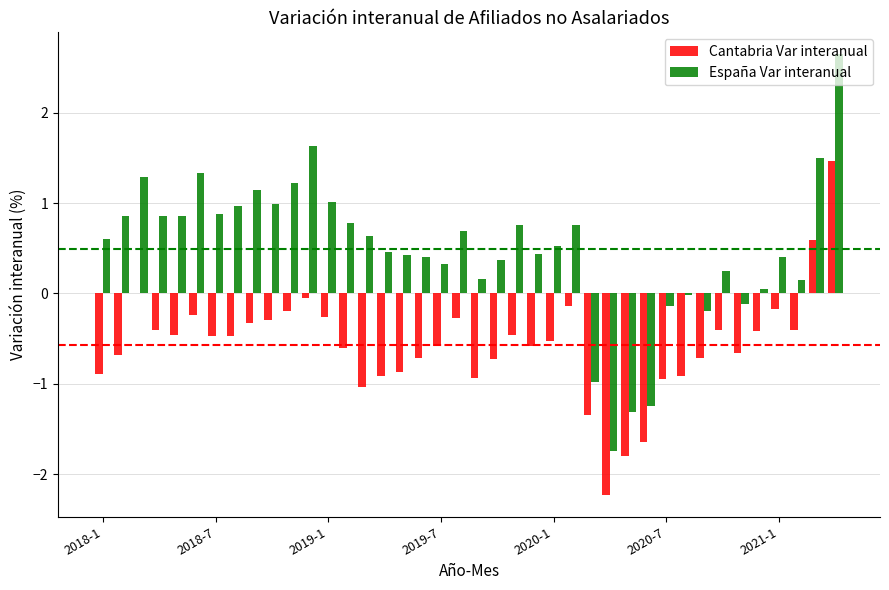

What is the maximum value for Cantabria Var interanual?

1.5